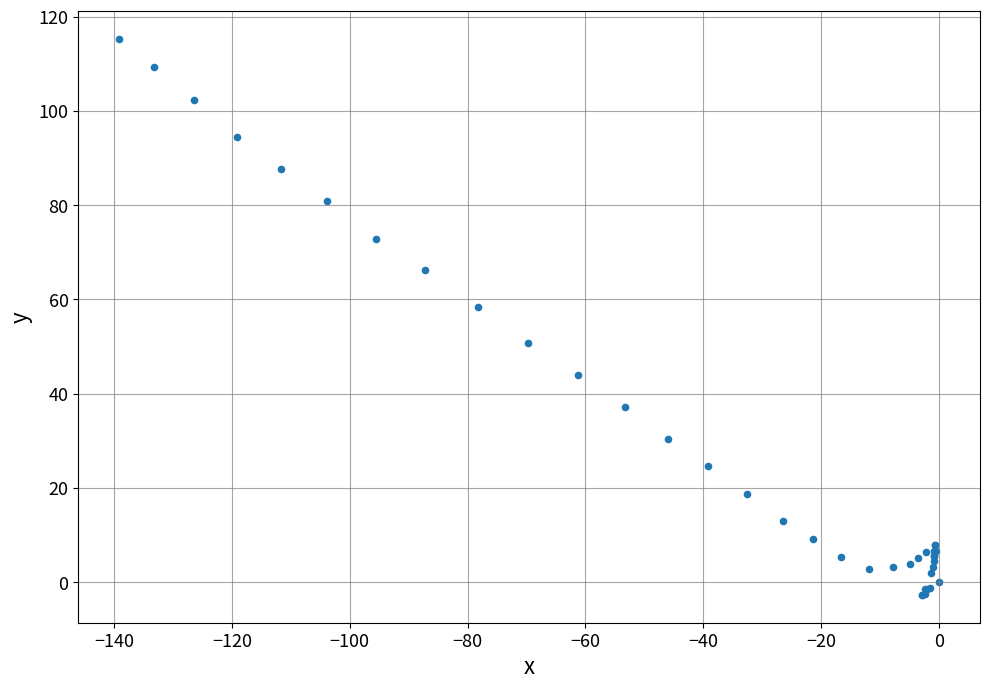

What Y value in the scatter plot is closest to 56?

58.5